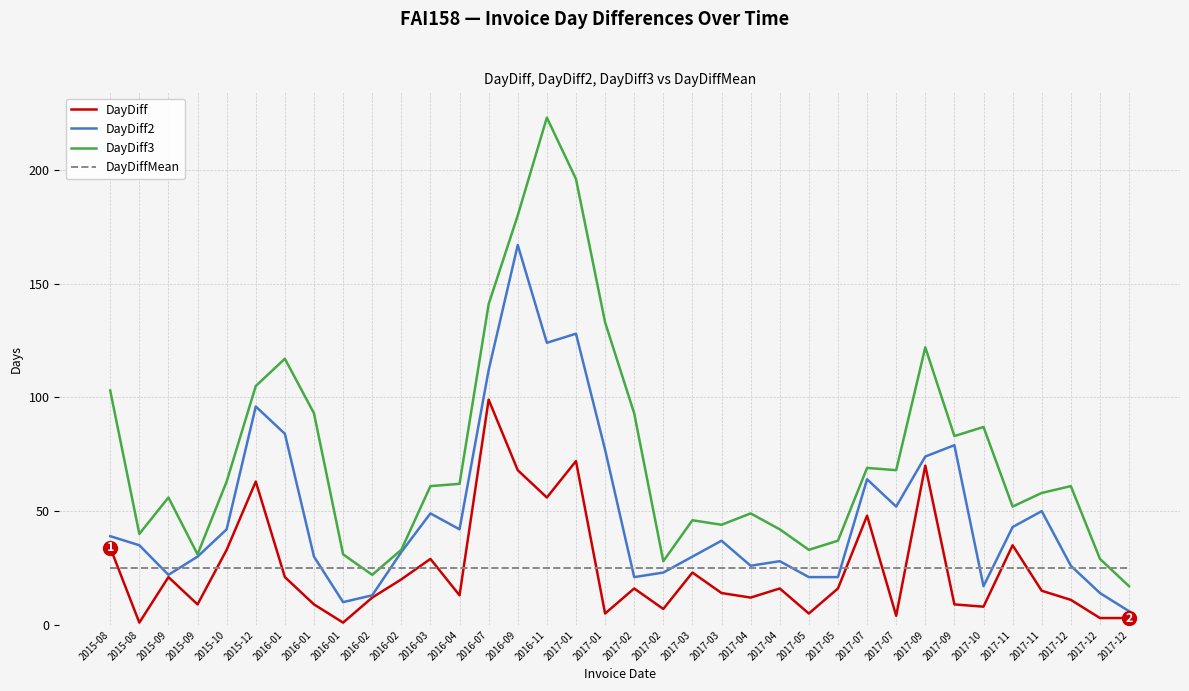

Reading right to left, list all the values displayed in this chart.

DayDiff: 3	3	11	15	35	8	9	70	4	48	16	5	16	12	14	23	7	16	5	72	56	68	99	13	29	20	12	1	9	21	63	33	9	21	1	34
DayDiff2: 6	14	26	50	43	17	79	74	52	64	21	21	28	26	37	30	23	21	77	128	124	167	112	42	49	32	13	10	30	84	96	42	30	22	35	39
DayDiff3: 17	29	61	58	52	87	83	122	68	69	37	33	42	49	44	46	28	93	133	196	223	180	141	62	61	33	22	31	93	117	105	63	31	56	40	103
DayDiffMean: 25	25	25	25	25	25	25	25	25	25	25	25	25	25	25	25	25	25	25	25	25	25	25	25	25	25	25	25	25	25	25	25	25	25	25	25